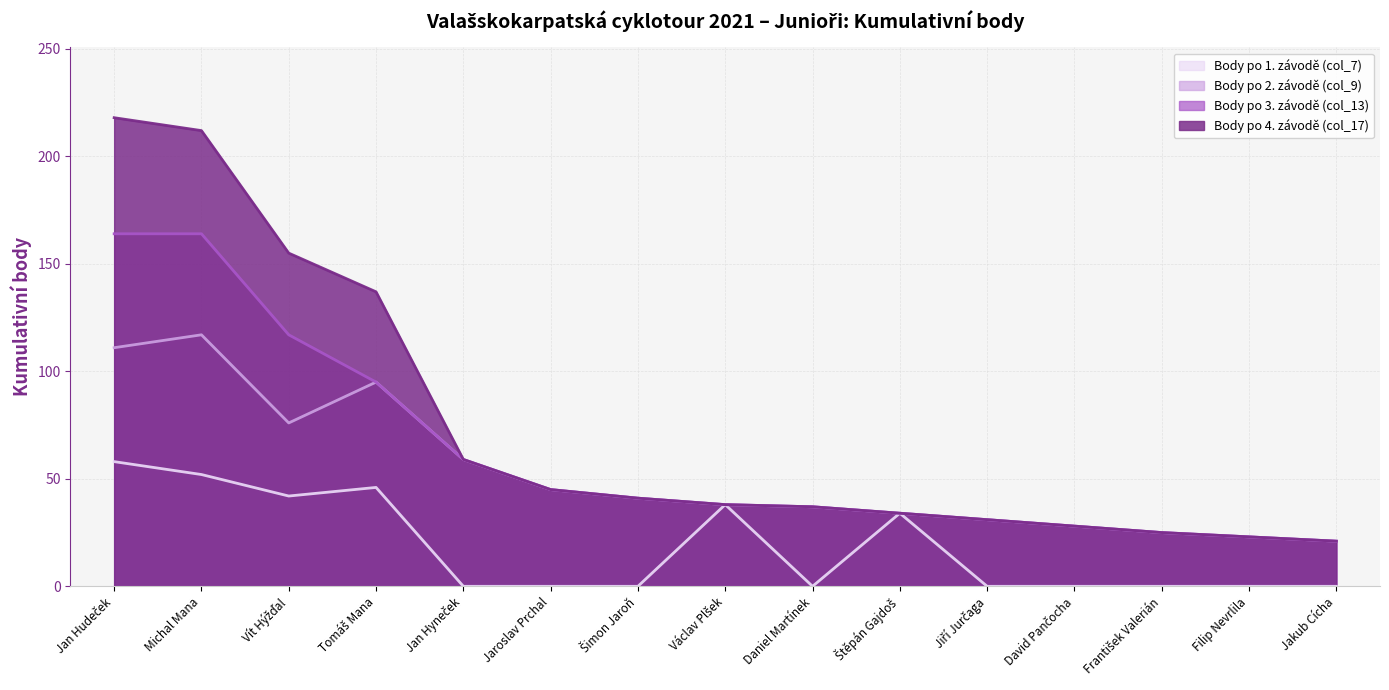

True or false: Body po 3. závodě (col_13) and Body po 1. závodě (col_7) cross at least once.

False